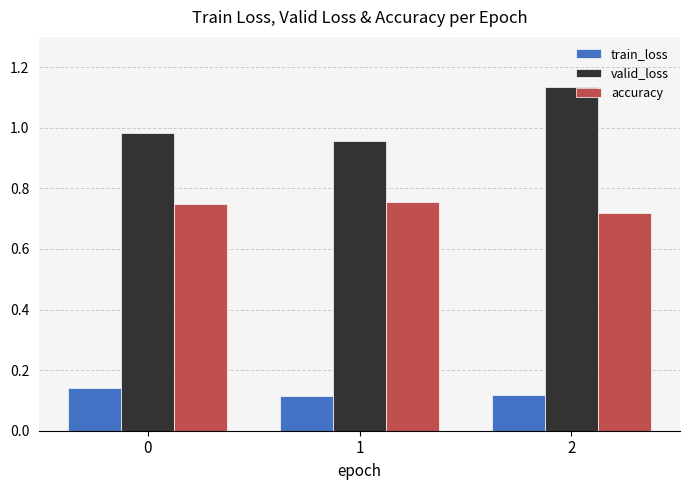

At how many categories does at least one series exceed 1?

1